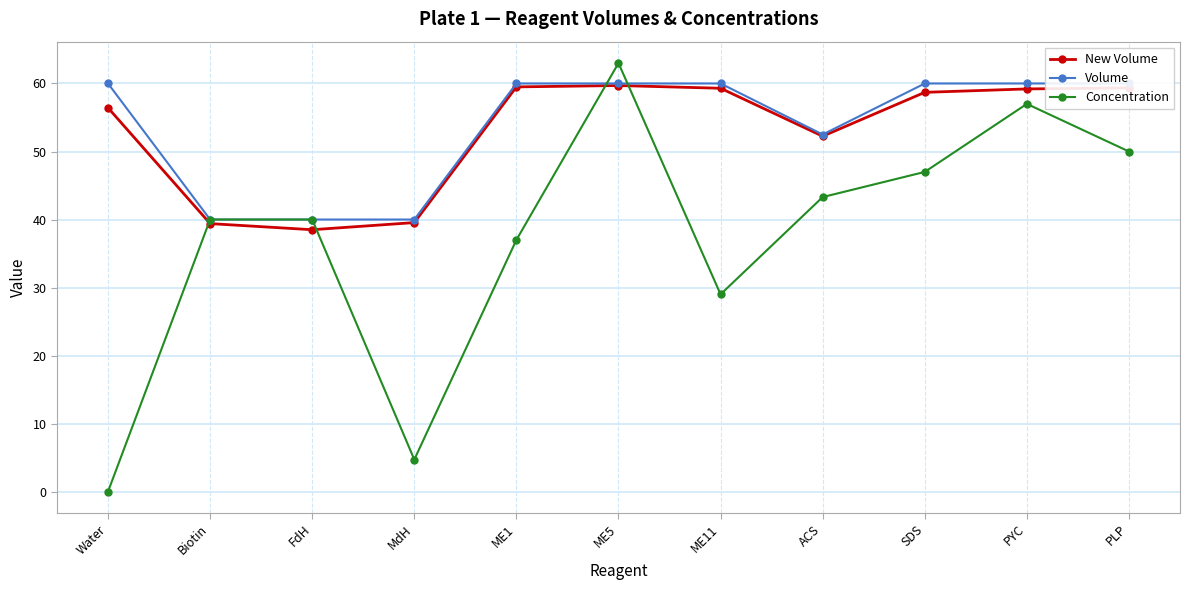

The Volume series shows 60.0 at SDS. True or false?

True